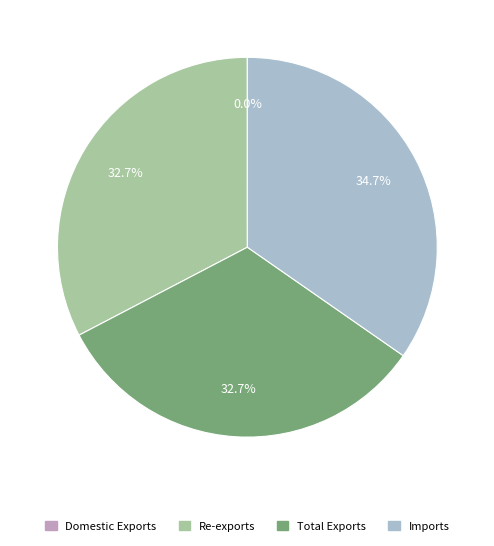

To the nearest percent, what portion does Re-exports represent?

33%